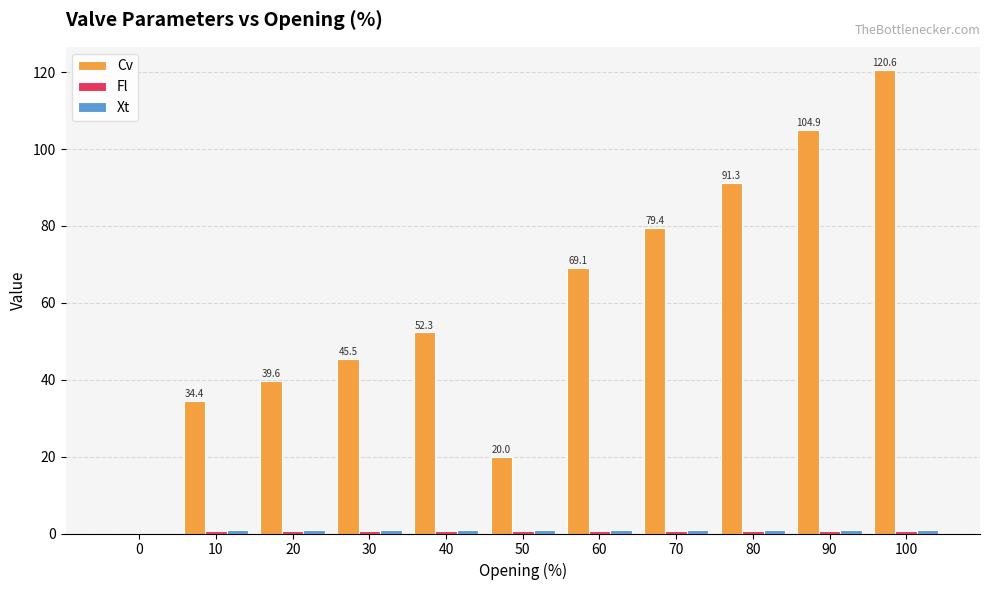

Between 0 and 90, which series saw the biggest shift?

Cv